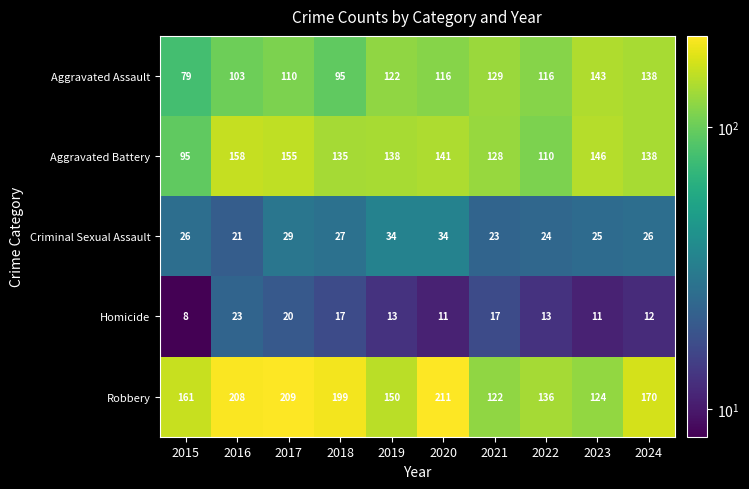

At how many categories does at least one series exceed 184?

4